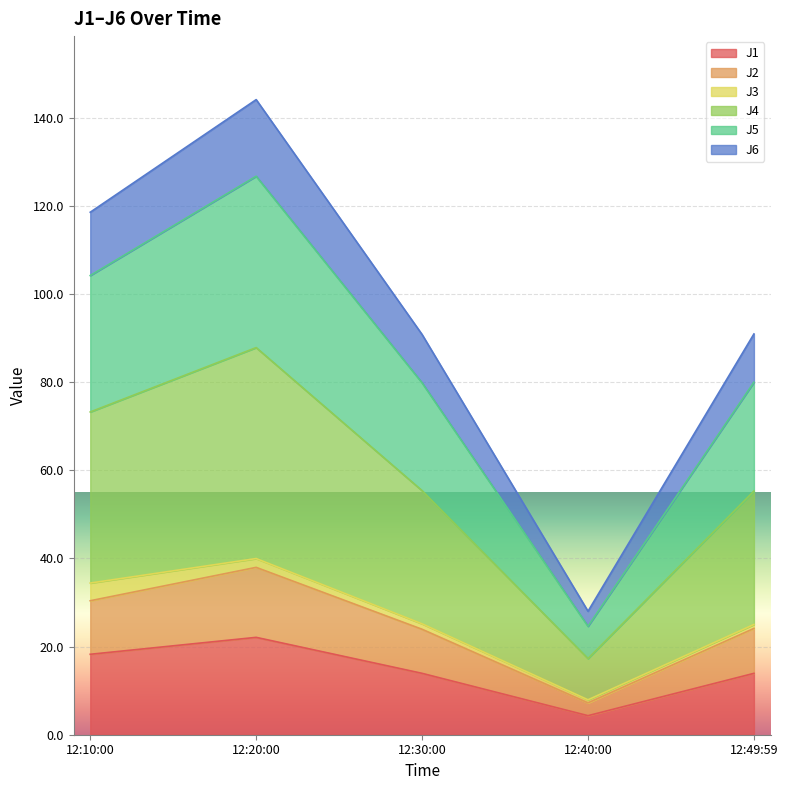

Is it true that J1 equals 22.1 at 12:20:00?

True